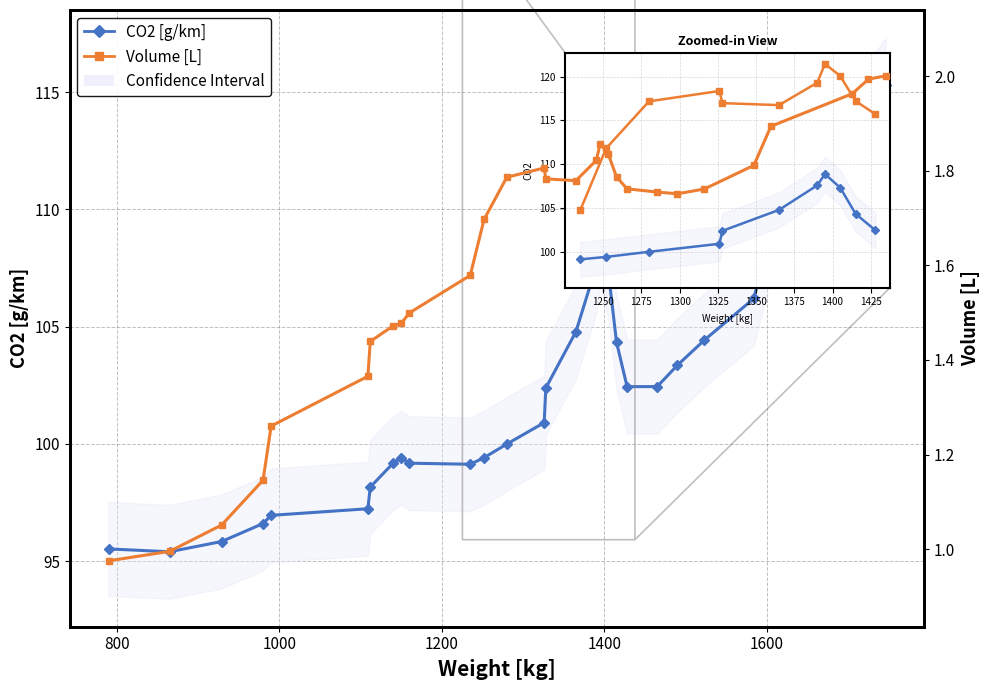

What is the difference between the maximum and minimum values in the CO2 [g/km] series?

19.9